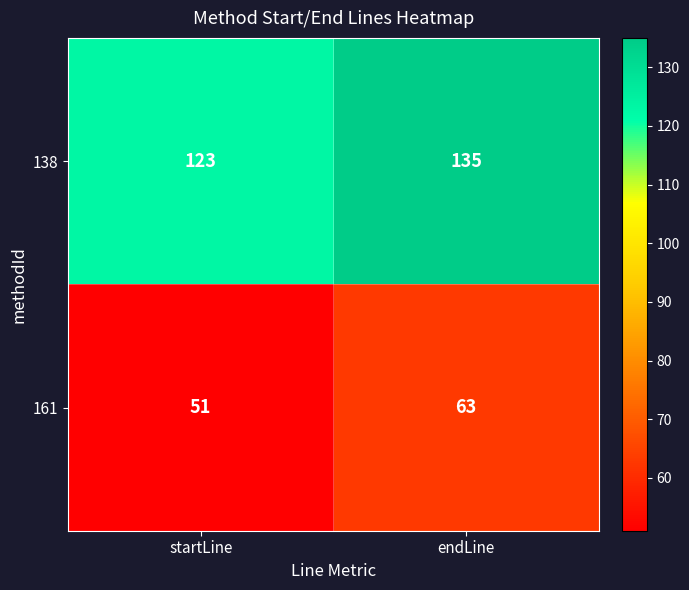

Which series has the largest total across all categories?

138